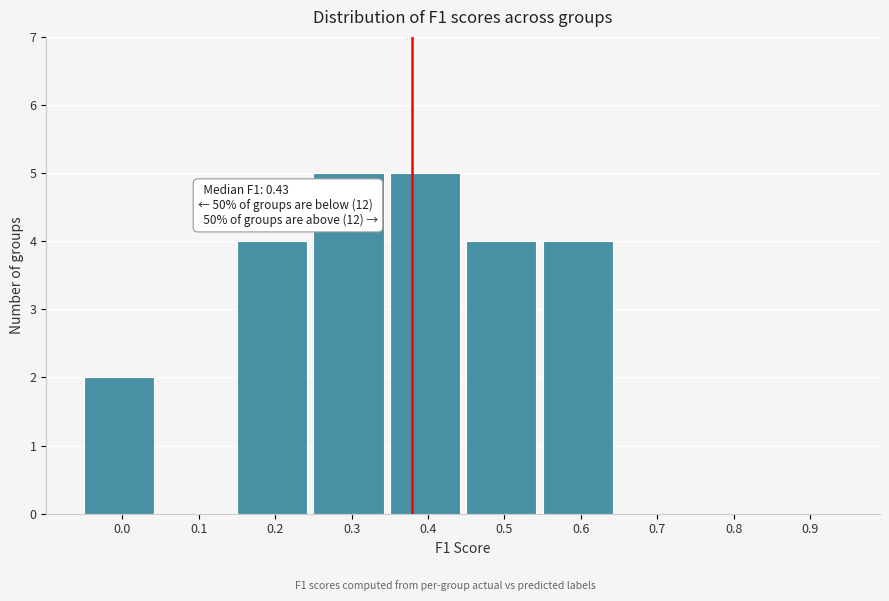

Reading right to left, what are all the values shown in this chart?

0.9=0	0.8=0	0.7=0	0.6=4	0.5=4	0.4=5	0.3=5	0.2=4	0.1=0	0.0=2